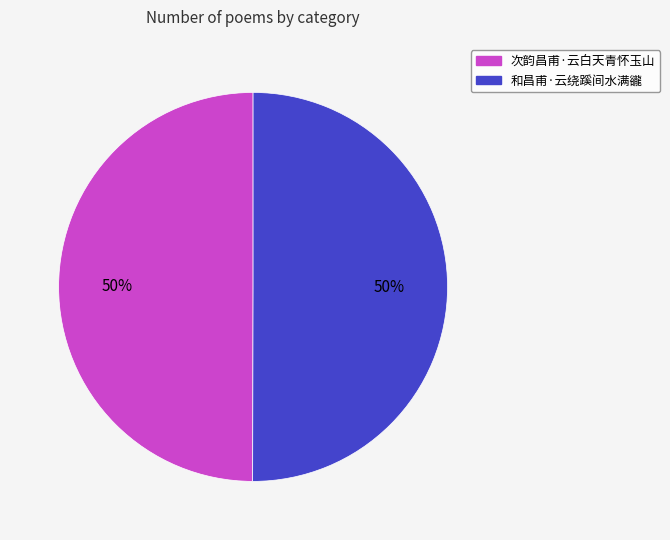

Approximately how many times larger is the value at 次韵昌甫·云白天青怀玉山 compared to 和昌甫·云绕蹊间水满豅?

1.0